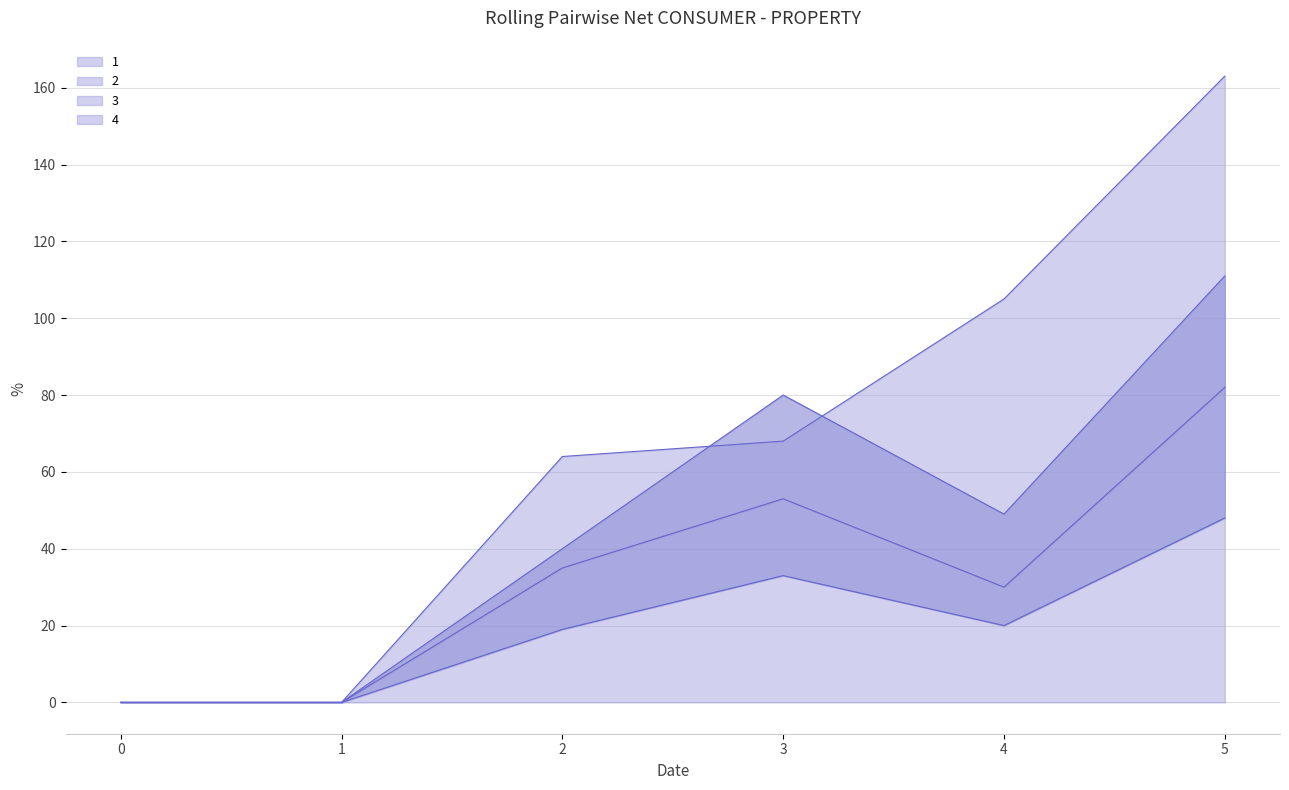

True or false: 3 and 2 cross at least once.

False